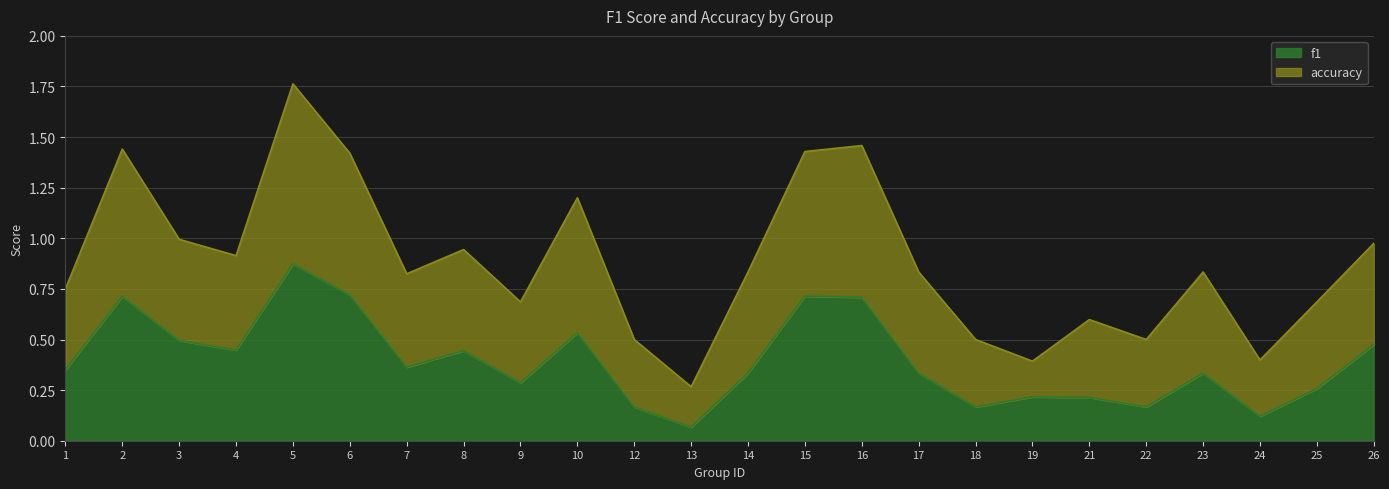

The value of accuracy at 21 is 0.6. True or false?

True